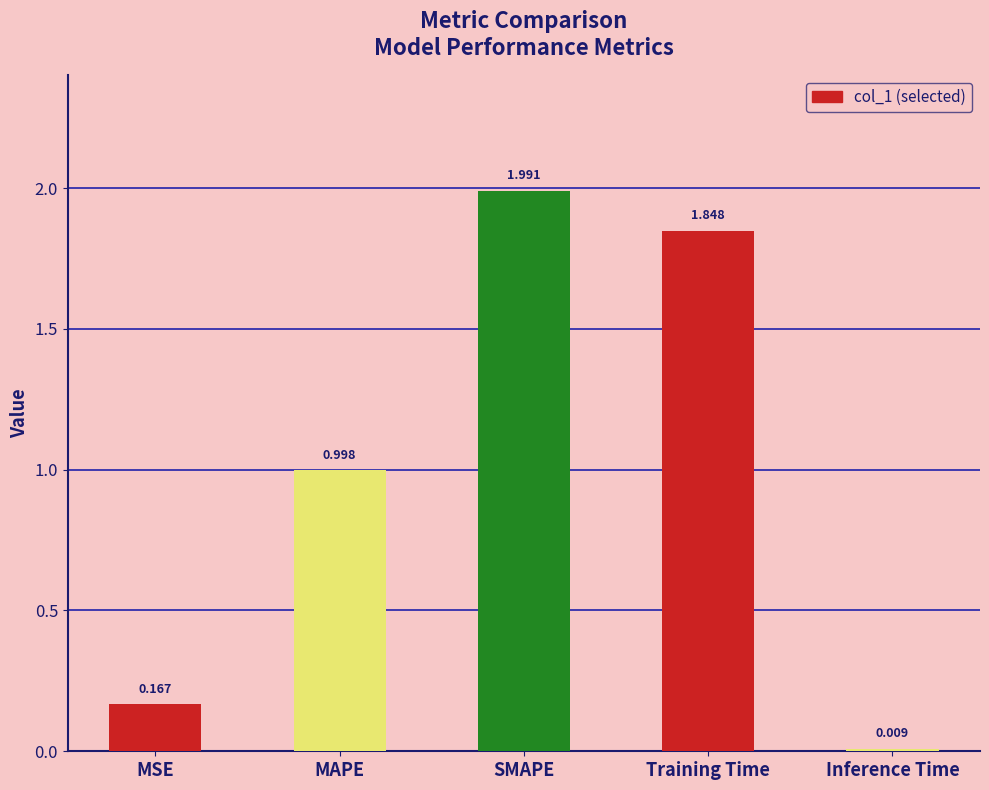

Between Training Time and SMAPE, which is larger?

SMAPE